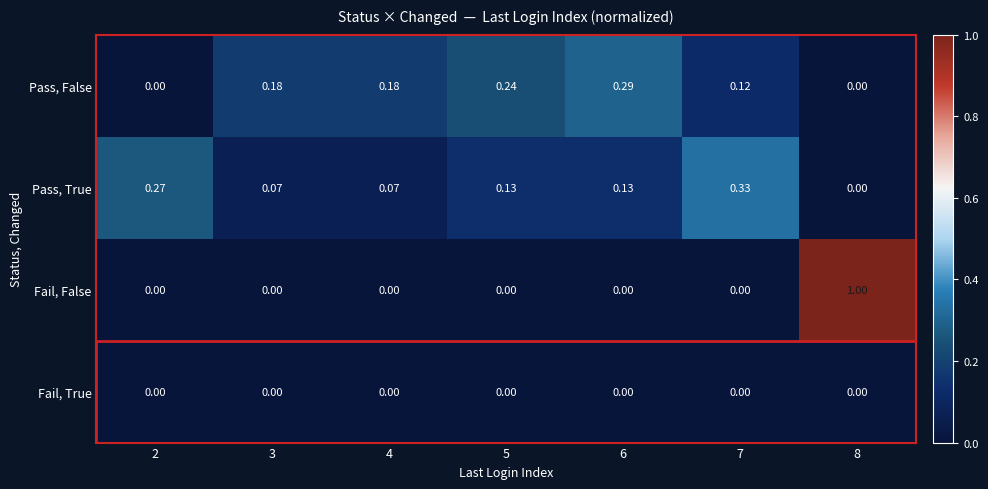

List the series in order of their peak value, lowest first.

Fail, True, Pass, False, Pass, True, Fail, False